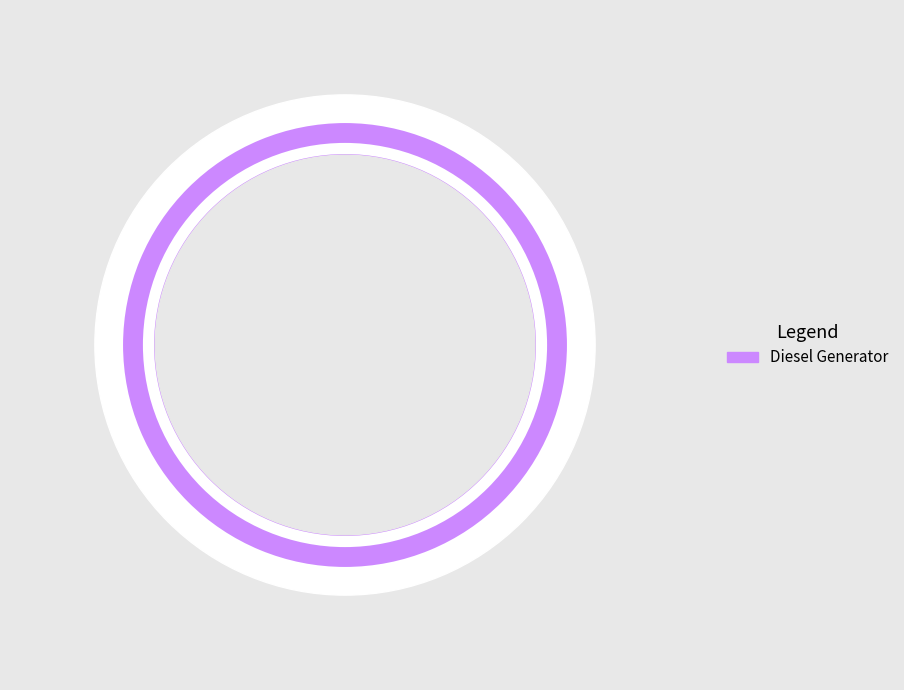

What portion of the pie excludes Owned PV?

100.0%